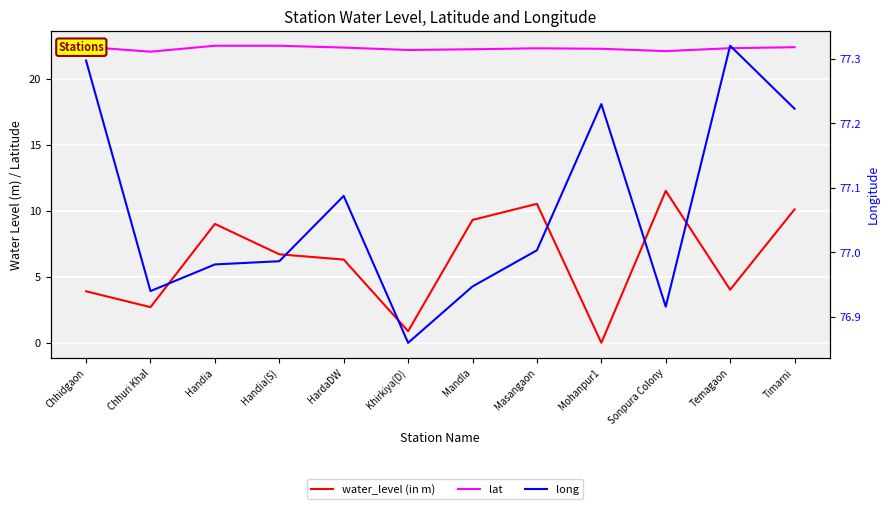

Which series has the largest range (max minus min)?

water_level (in m)